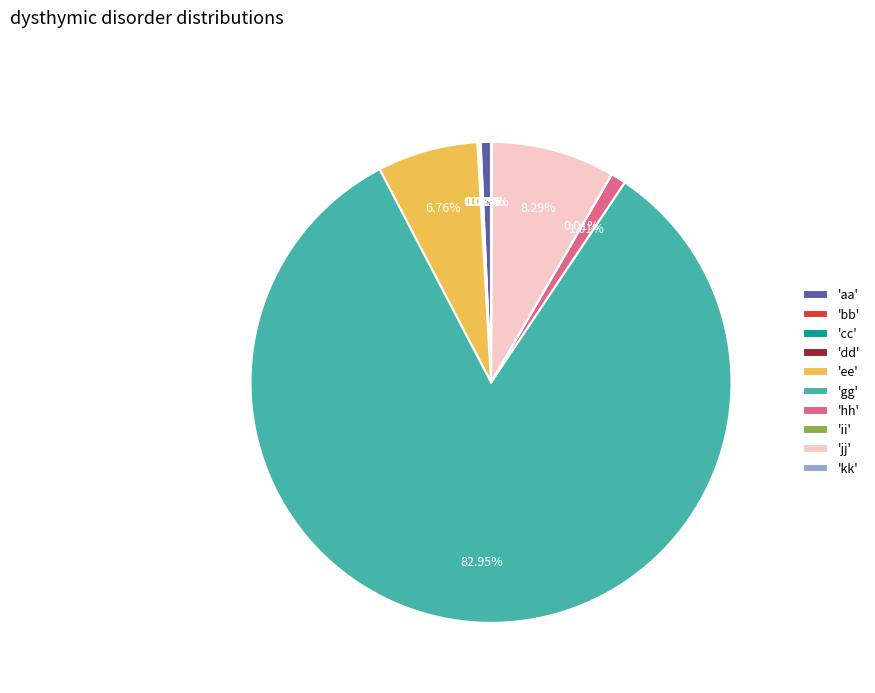

Is the sum of 'jj' and 'ee' greater than half?

No